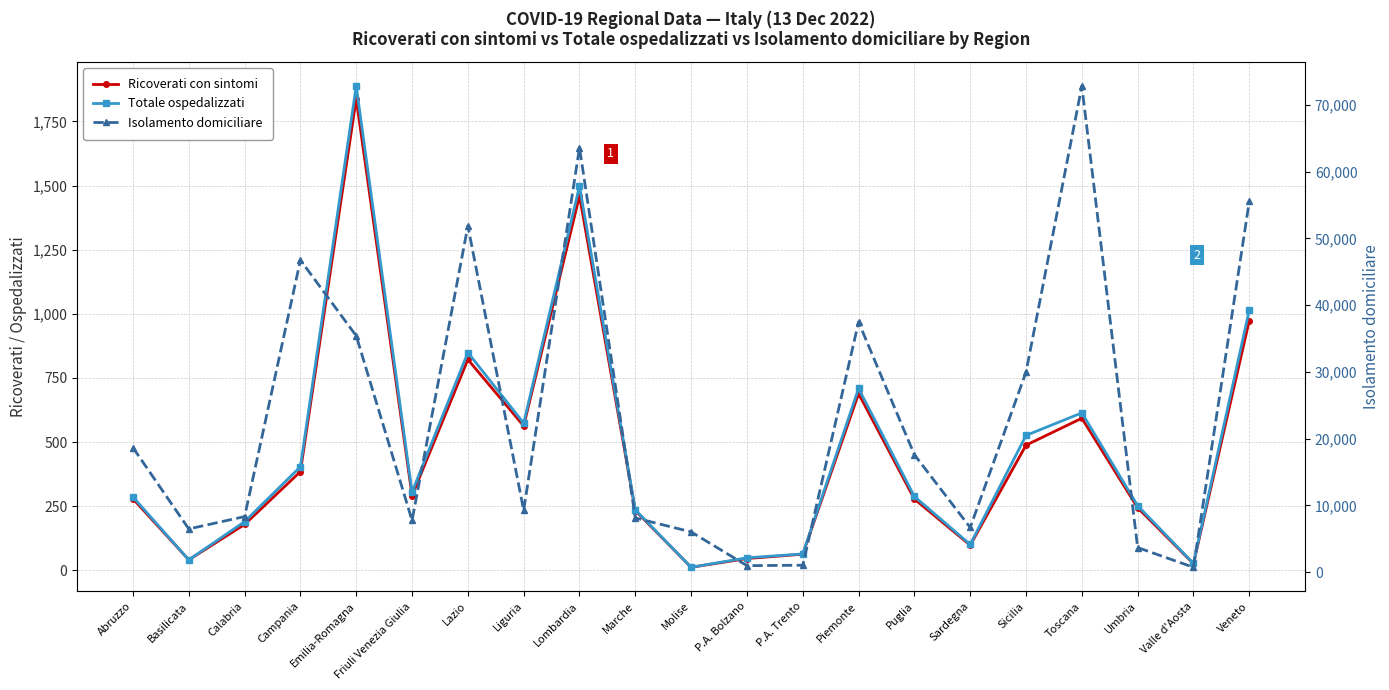

Is it true that Isolamento domiciliare equals 46748 at Campania?

True